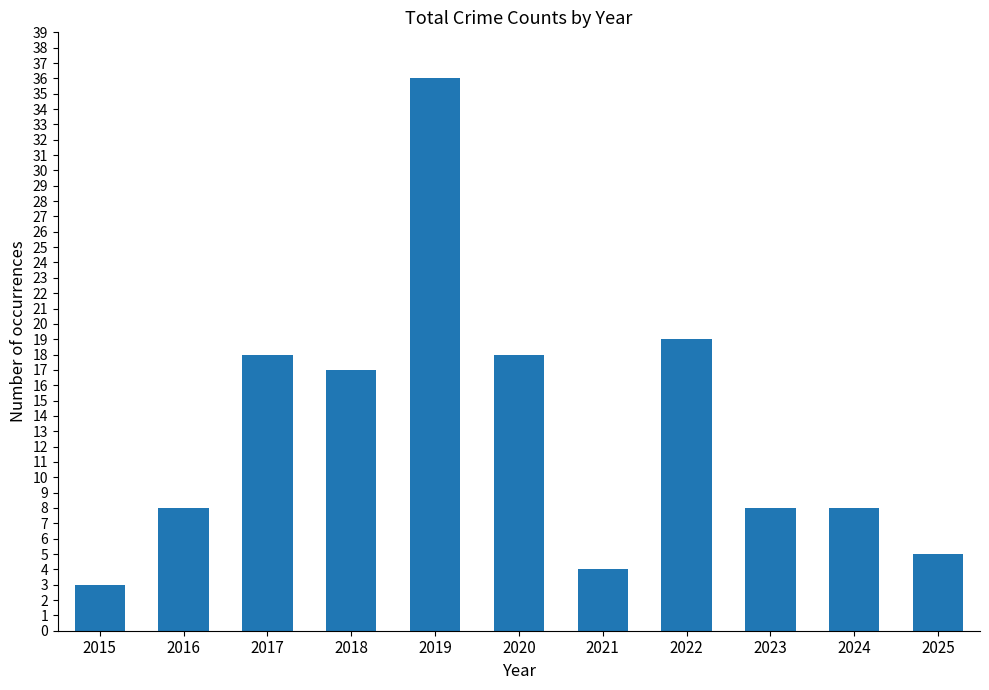

Which category has the highest value across all series?

2019